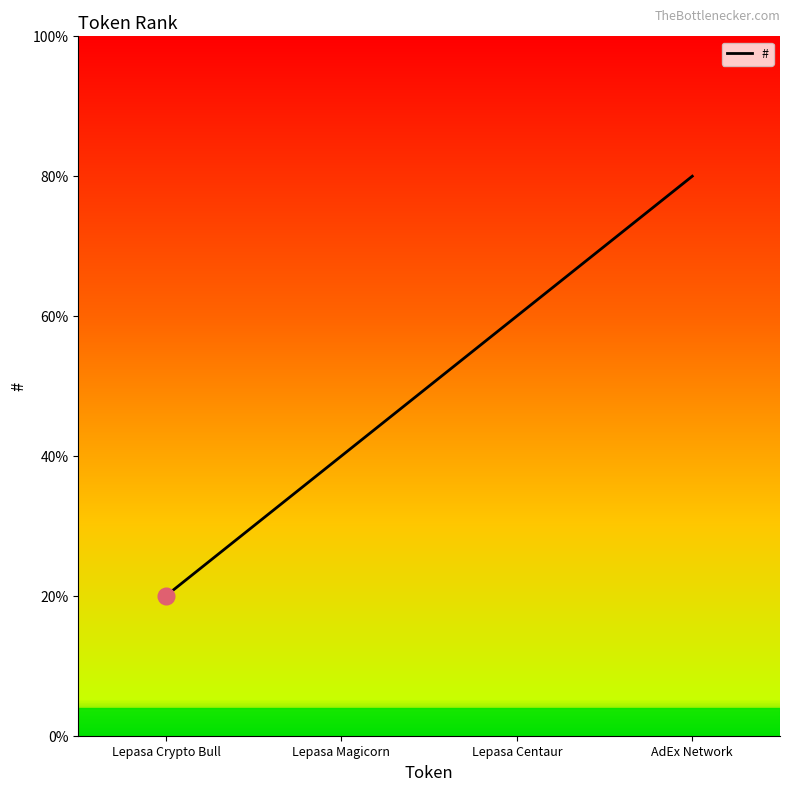

Is it true that the value at Lepasa Centaur is 1?

False